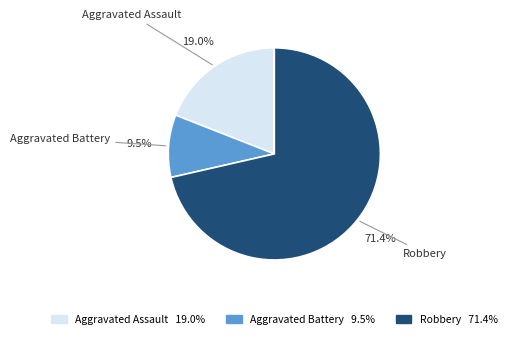

Which slice is the largest?

Robbery